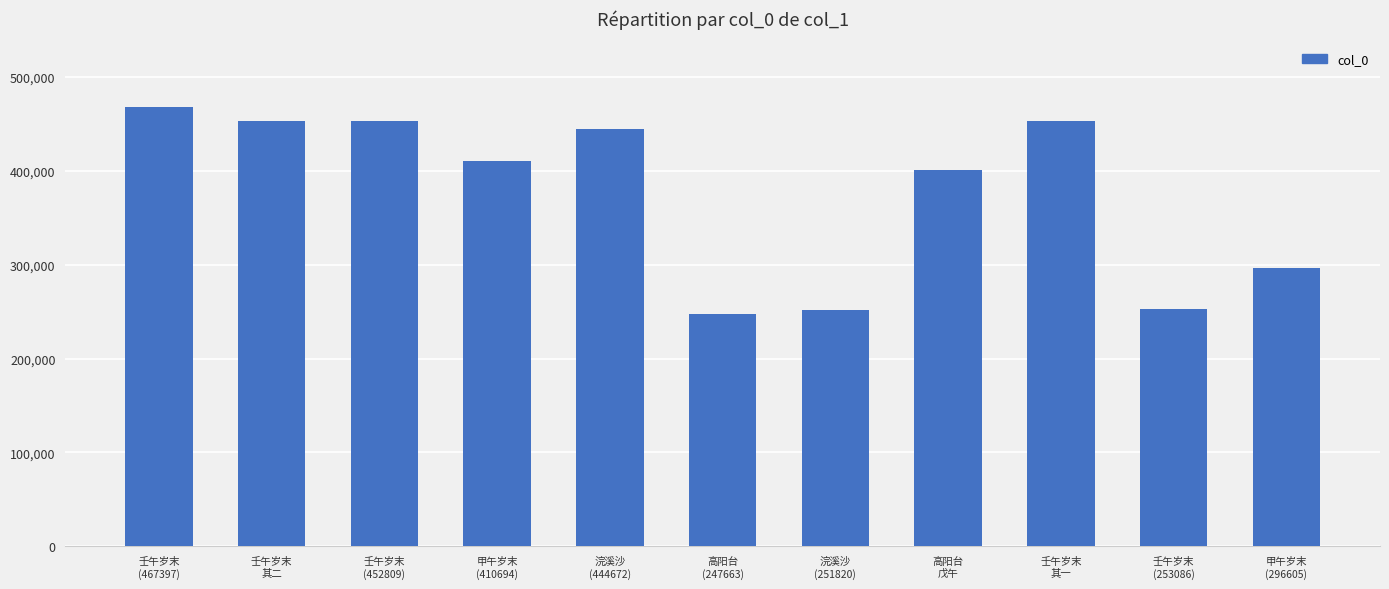

What is the sum of the values at 壬午岁末
其一 and 壬午岁末
(467397)?

920382